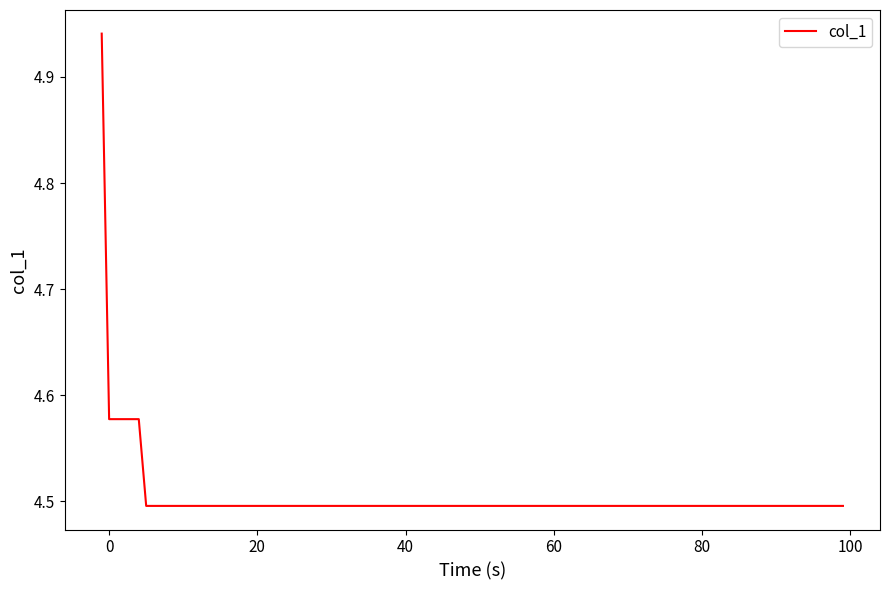

What is the minimum value shown in the chart?

4.5